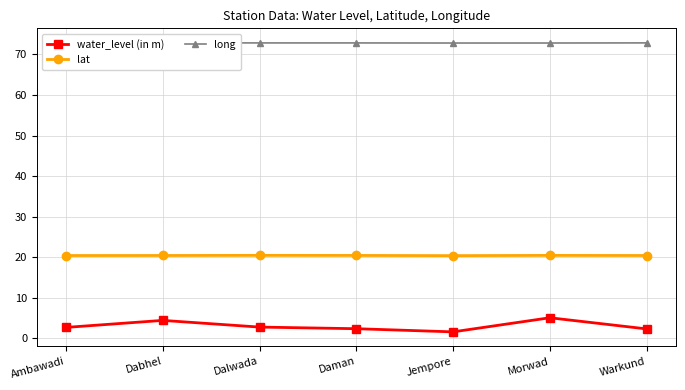

The water_level (in m) series shows 2.4 at Daman. True or false?

True